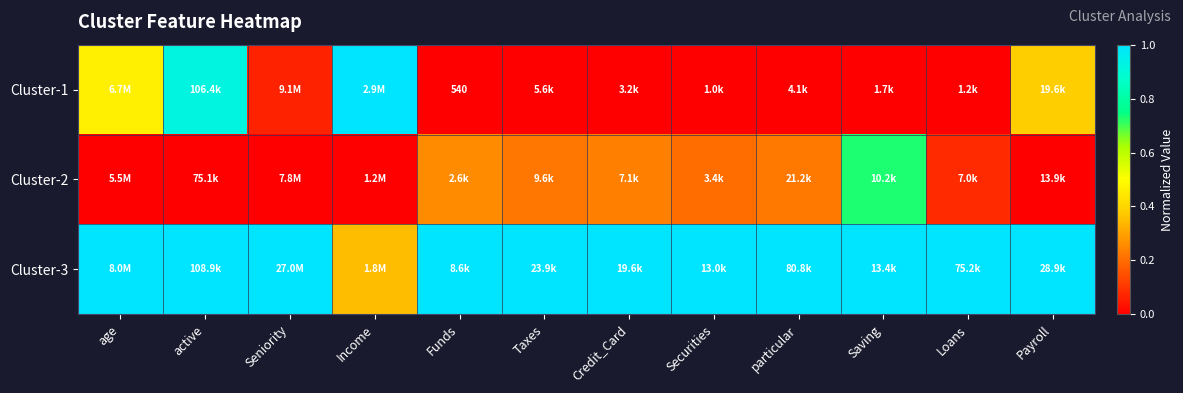

At Securities, list the series in order from smallest to largest.

Cluster-1, Cluster-2, Cluster-3